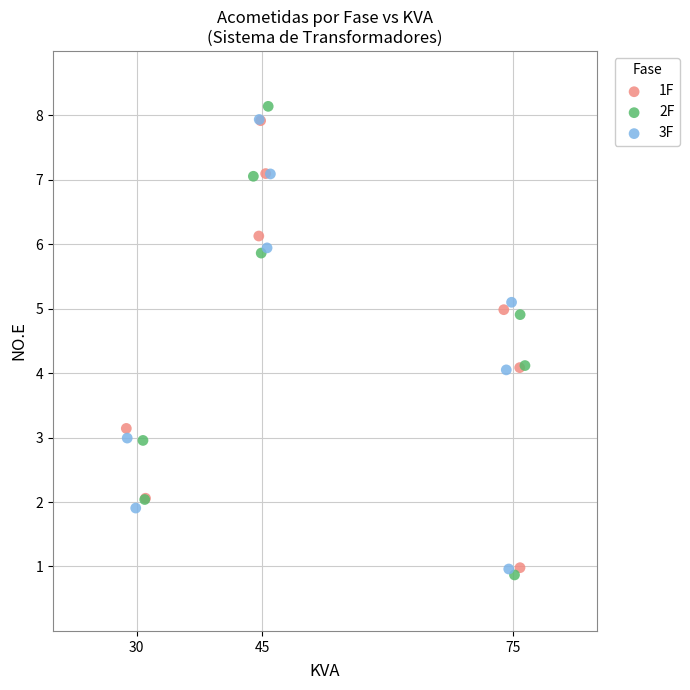

Which series has the widest spread of Y values?

2F